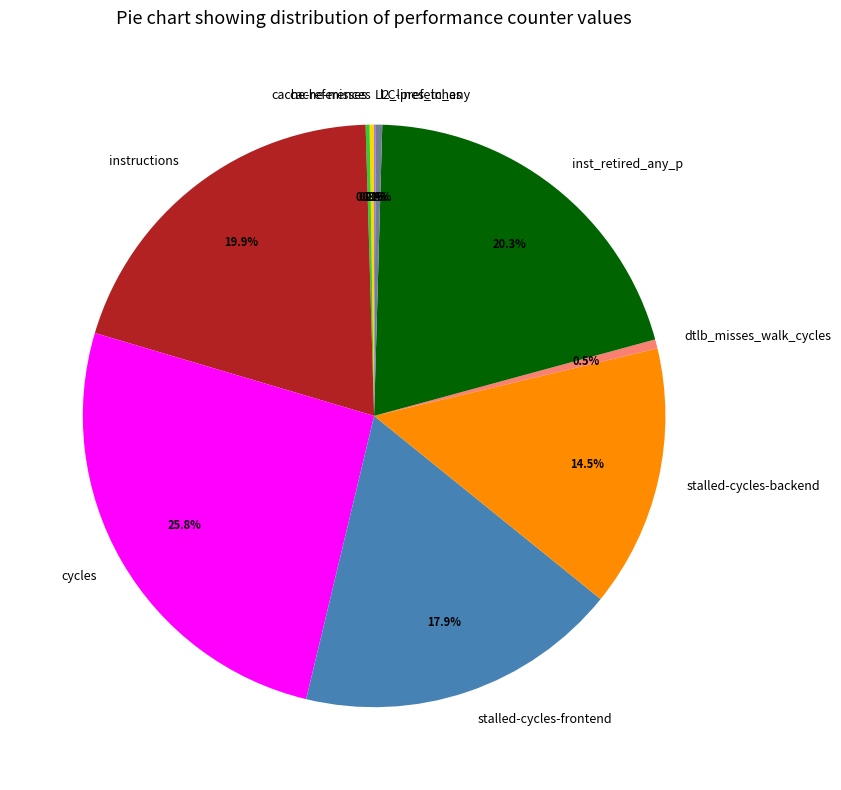

Combined, do stalled-cycles-frontend and instructions account for over 50%?

No